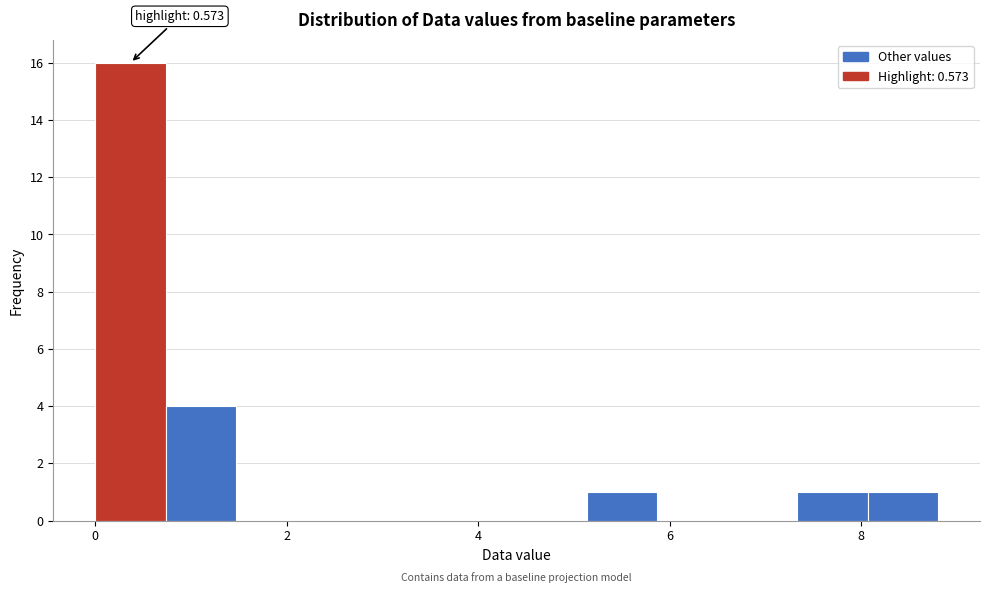

Around what value on the x-axis is the tallest bar? Give the approximate position of its centre, as read against the axis.

0.4